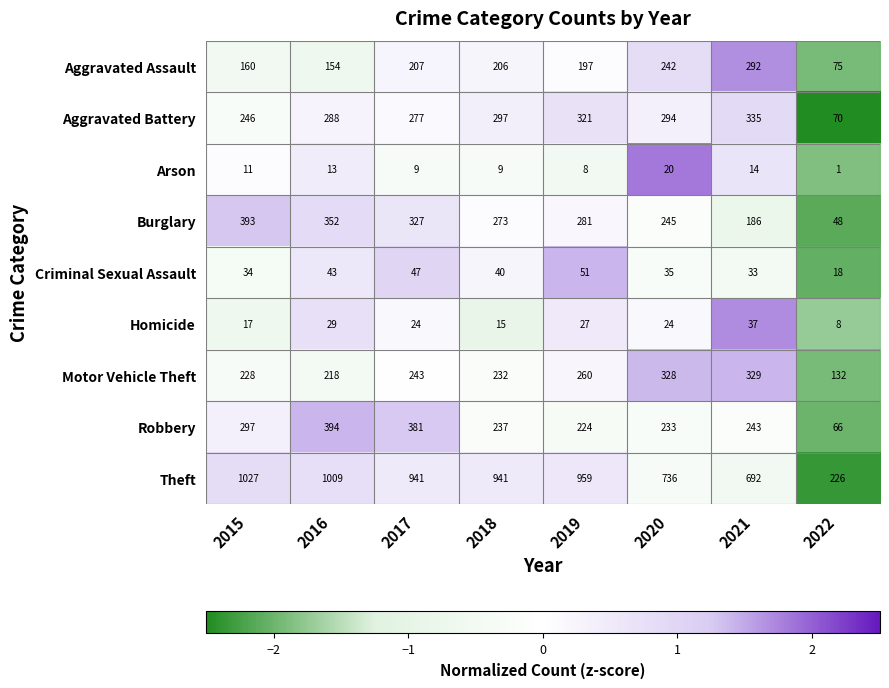

What is the total value across all series at 2021?

2161